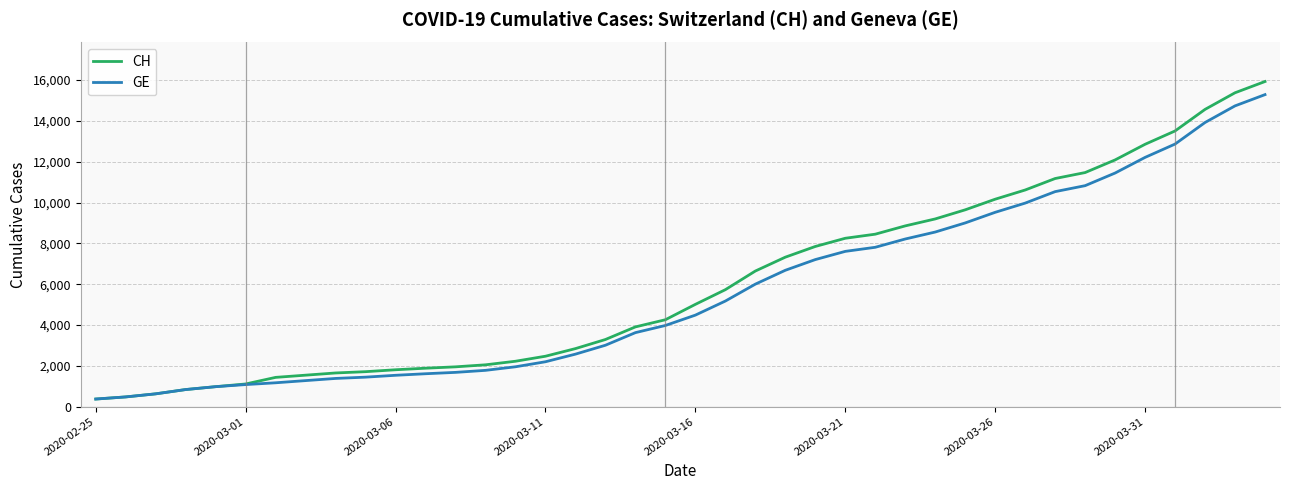

Which series has the largest range (max minus min)?

CH